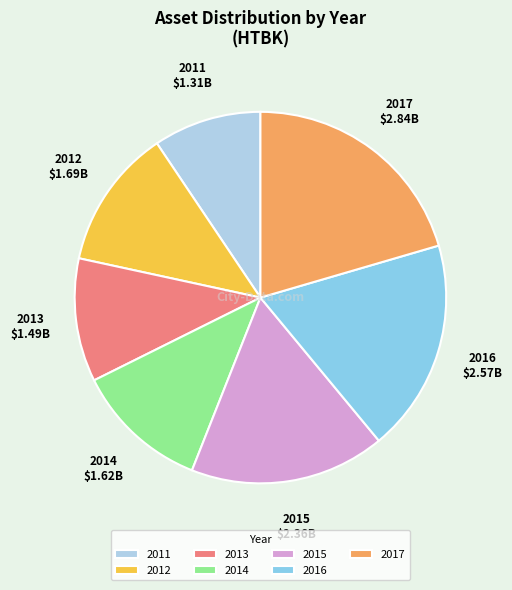

Is it true that 2015 is 17% of the pie?

True